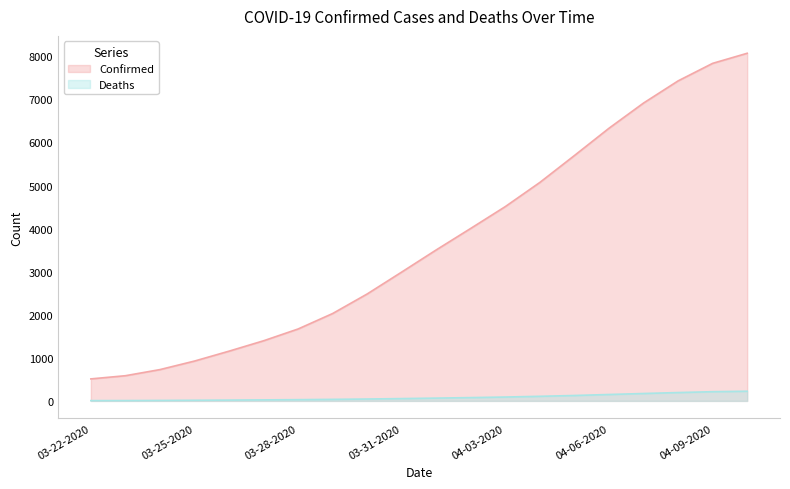

What is the average value of the Confirmed series?

3692